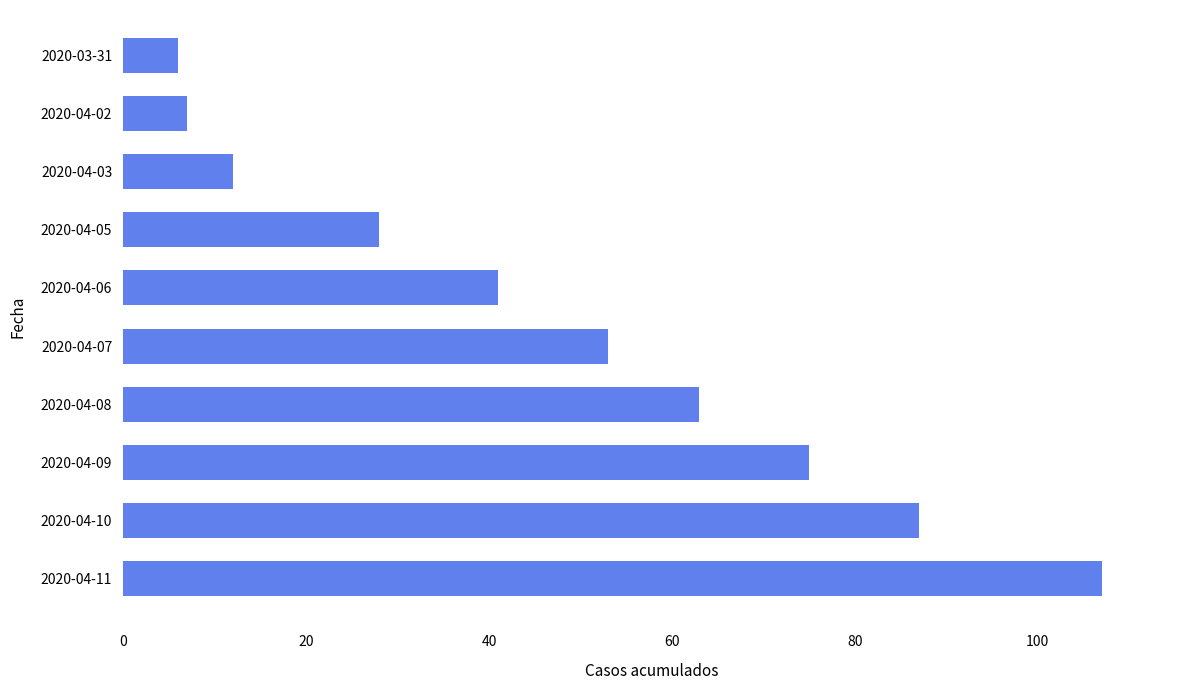

What is the sum of the values at 2020-04-07 and 2020-04-10?

140